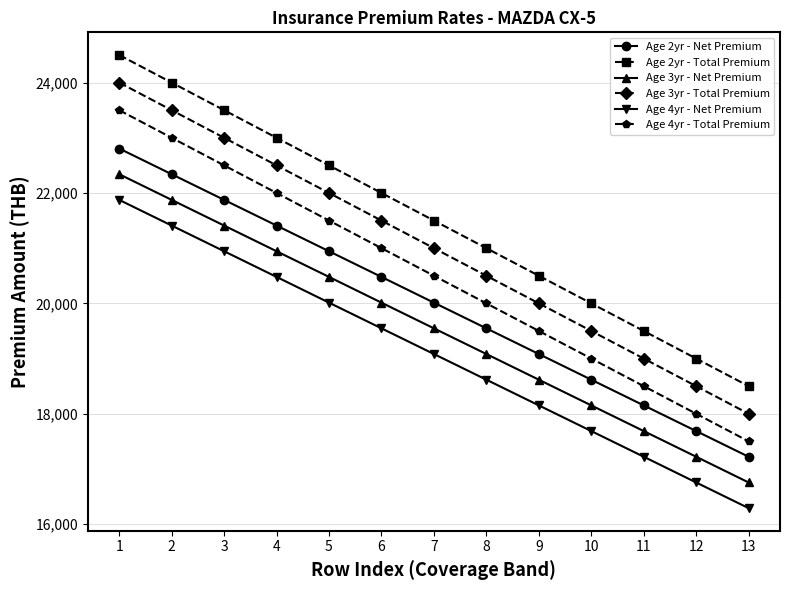

The value of Age 2yr - Total Premium at 12 is 19000.0. True or false?

True